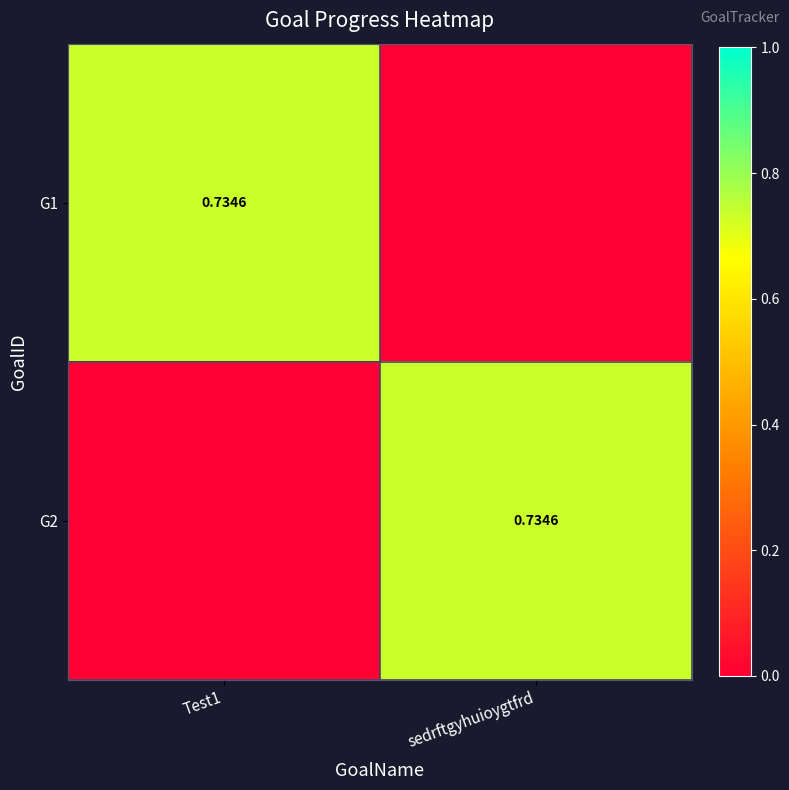

True or false: G2 has a value of 0.0 at Test1.

True